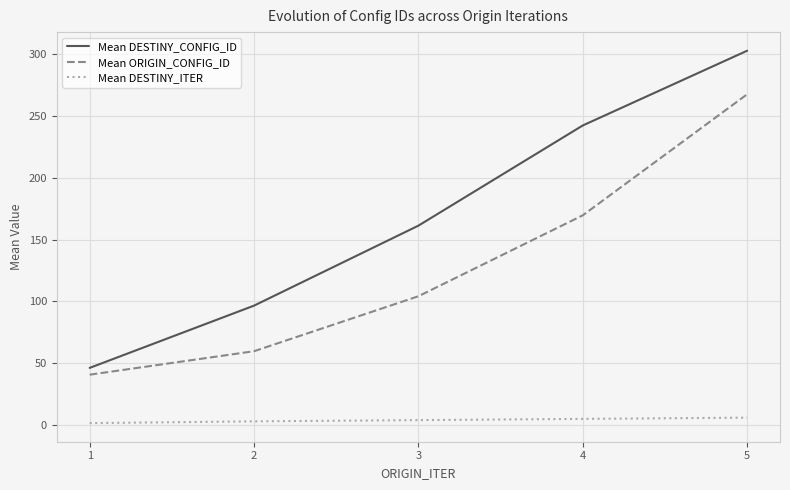

True or false: Mean ORIGIN_CONFIG_ID and Mean DESTINY_ITER cross at least once.

False